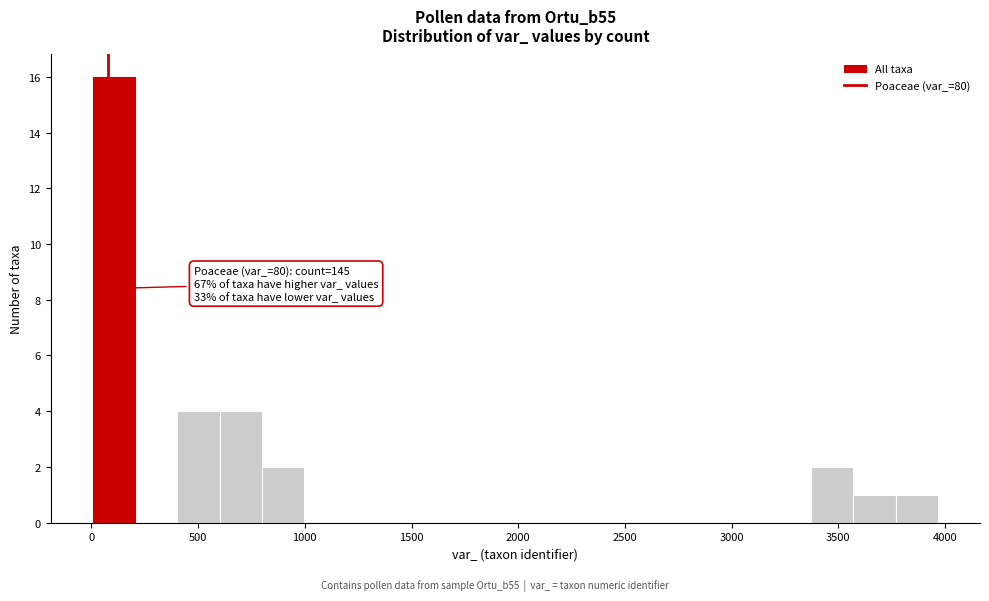

Read against the x-axis, roughly where is the centre of the tallest bar?

100